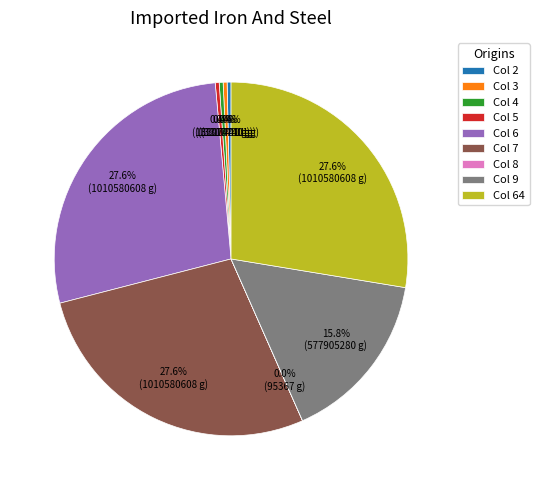

What percentage is NOT represented by Col 3?

99.6%